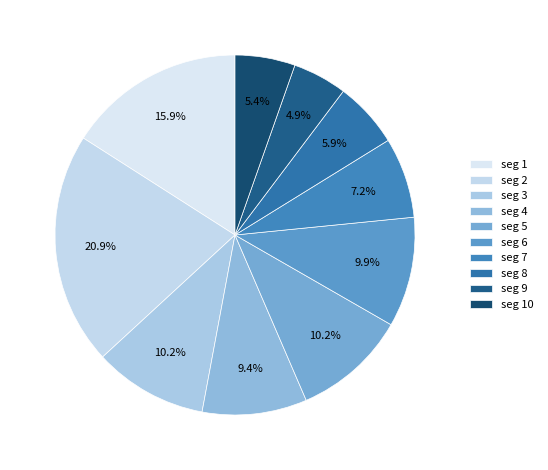

Does any single category account for the majority?

No